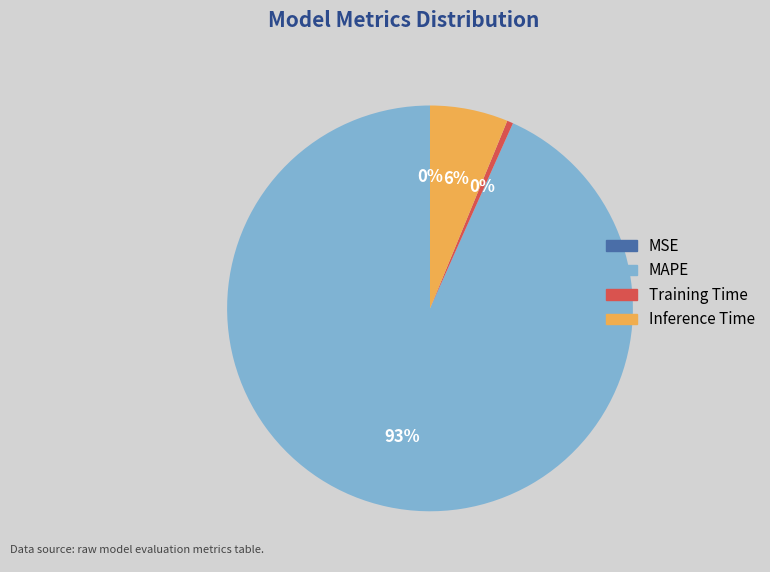

To the nearest percent, what is the average slice percentage?

25%